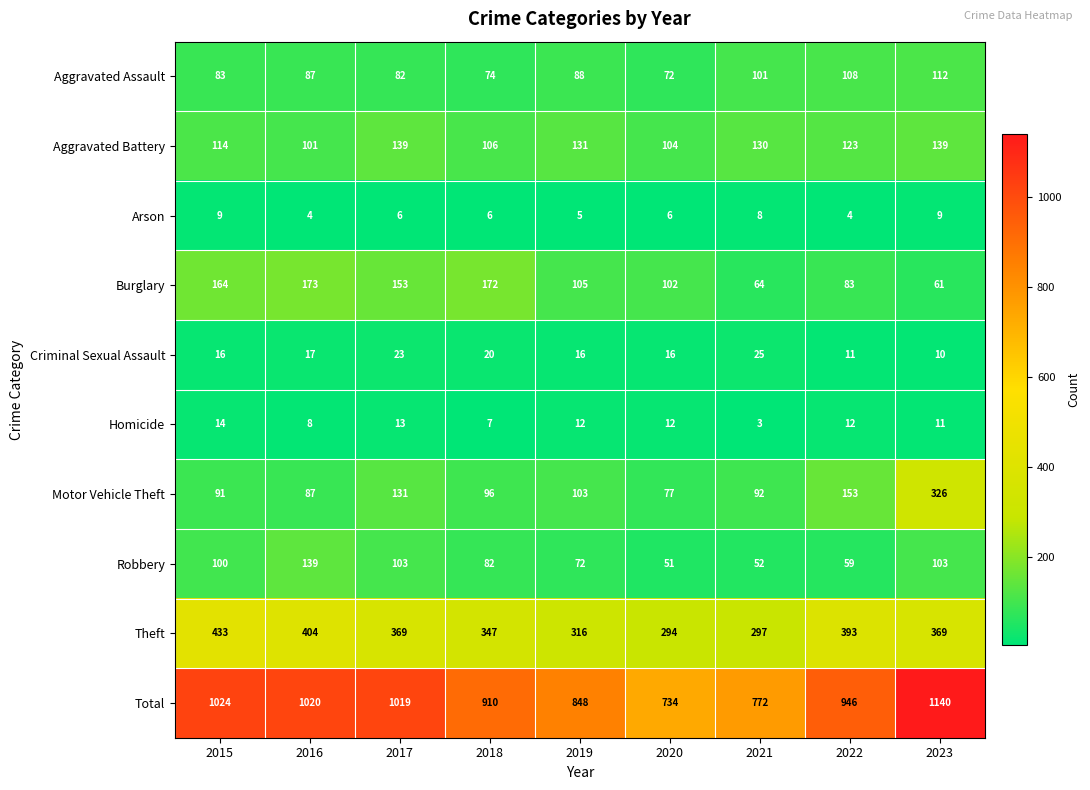

At how many categories does at least one series exceed 633?

9